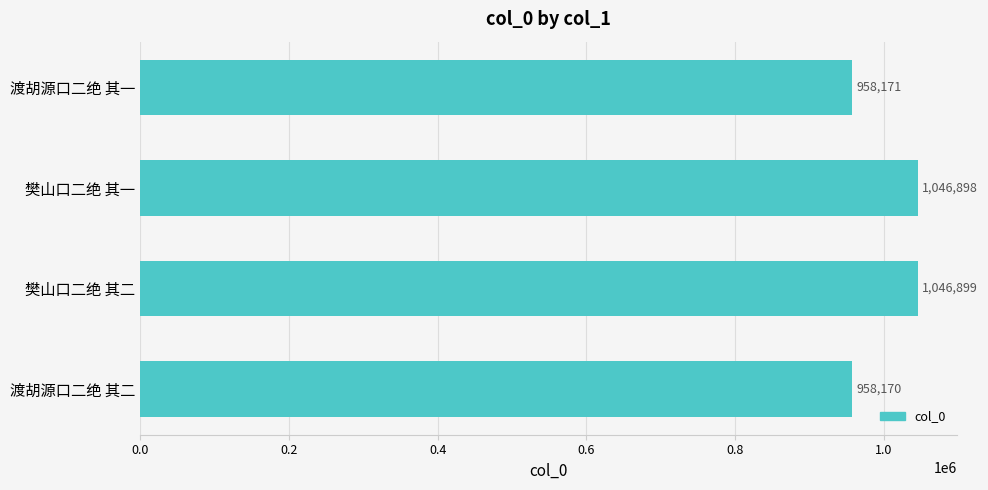

The value at 樊山口二绝 其二 is 1690009. True or false?

False